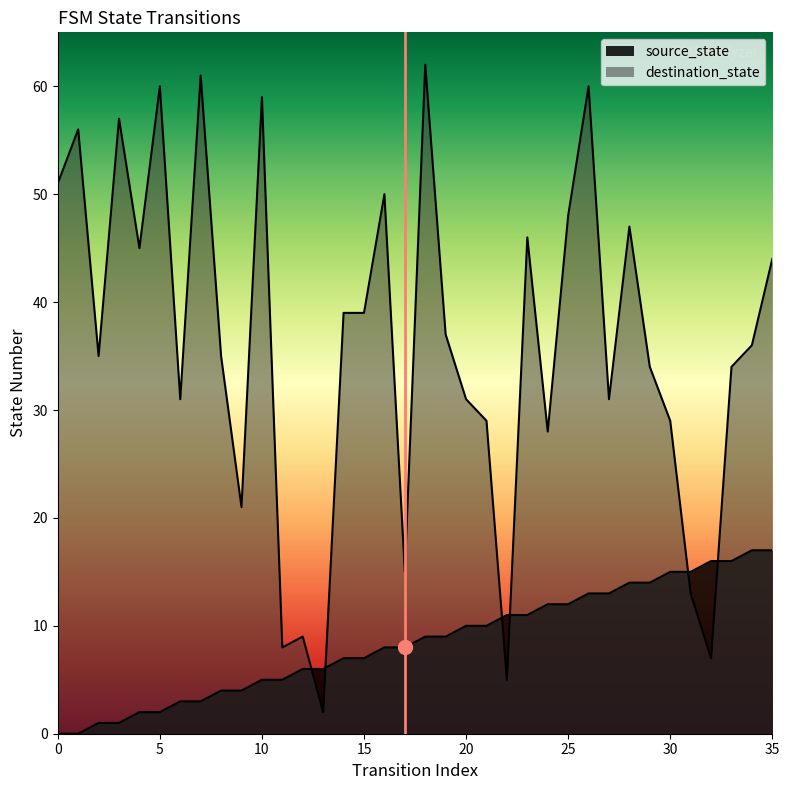

Rank the series at 17 from highest to lowest value.

destination_state, source_state